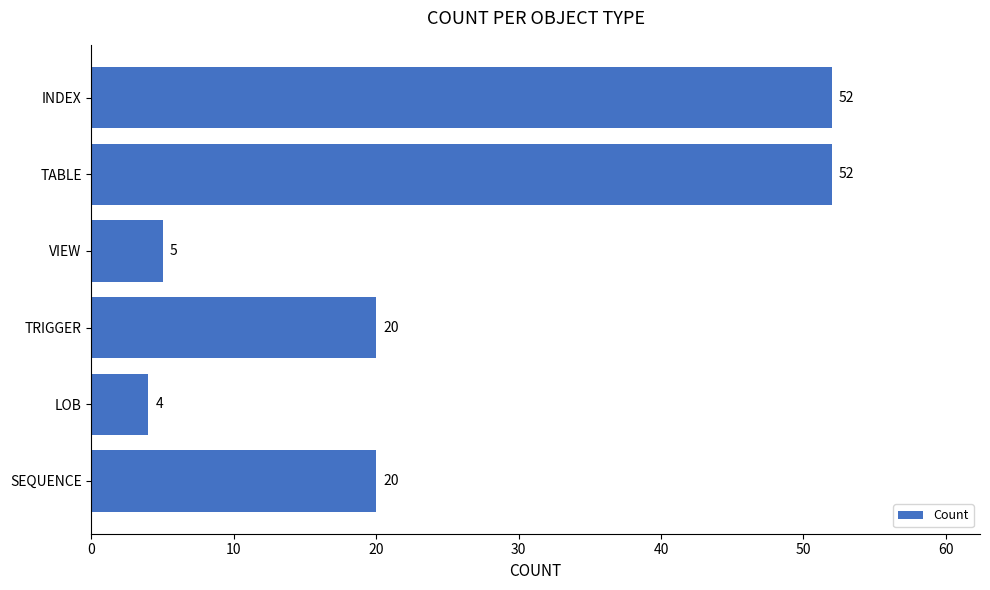

What is the ratio of the value at SEQUENCE to the value at TABLE?

0.4